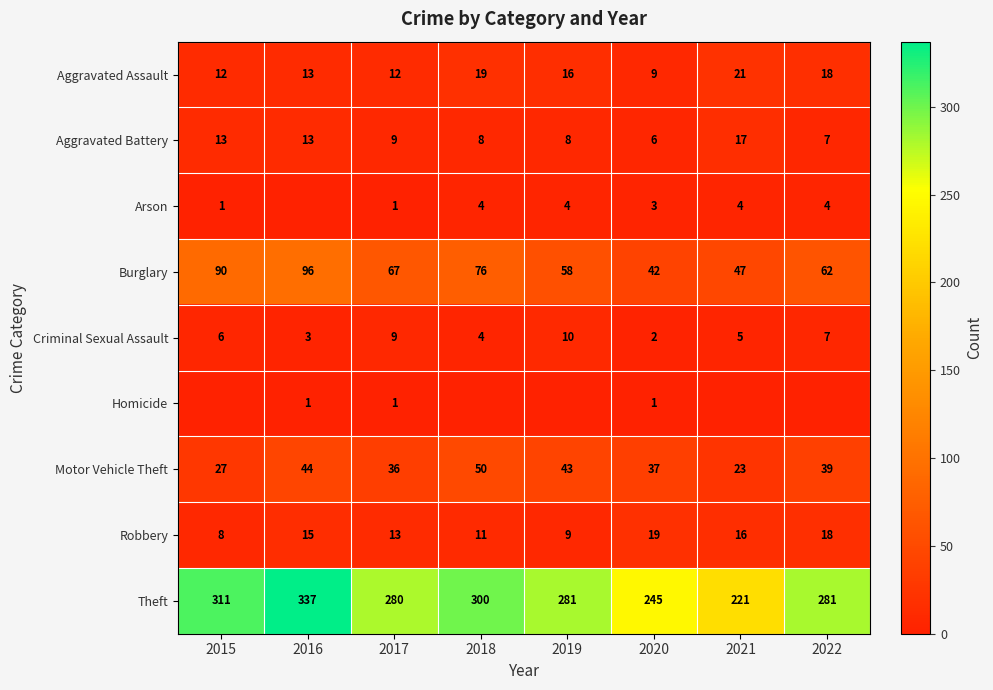

Is it true that Criminal Sexual Assault equals 9 at 2017?

True